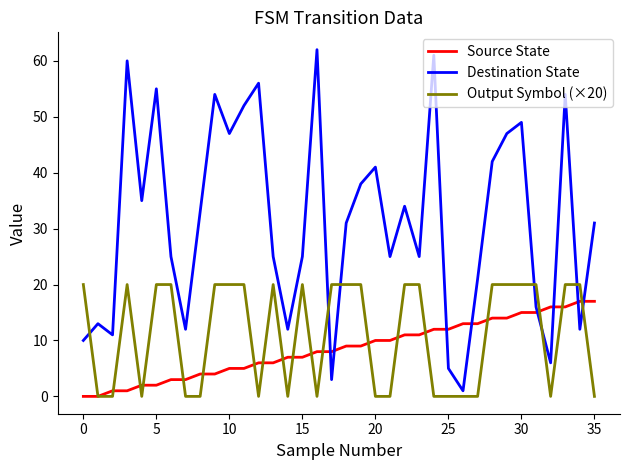

Which series has the largest total across all categories?

Destination State